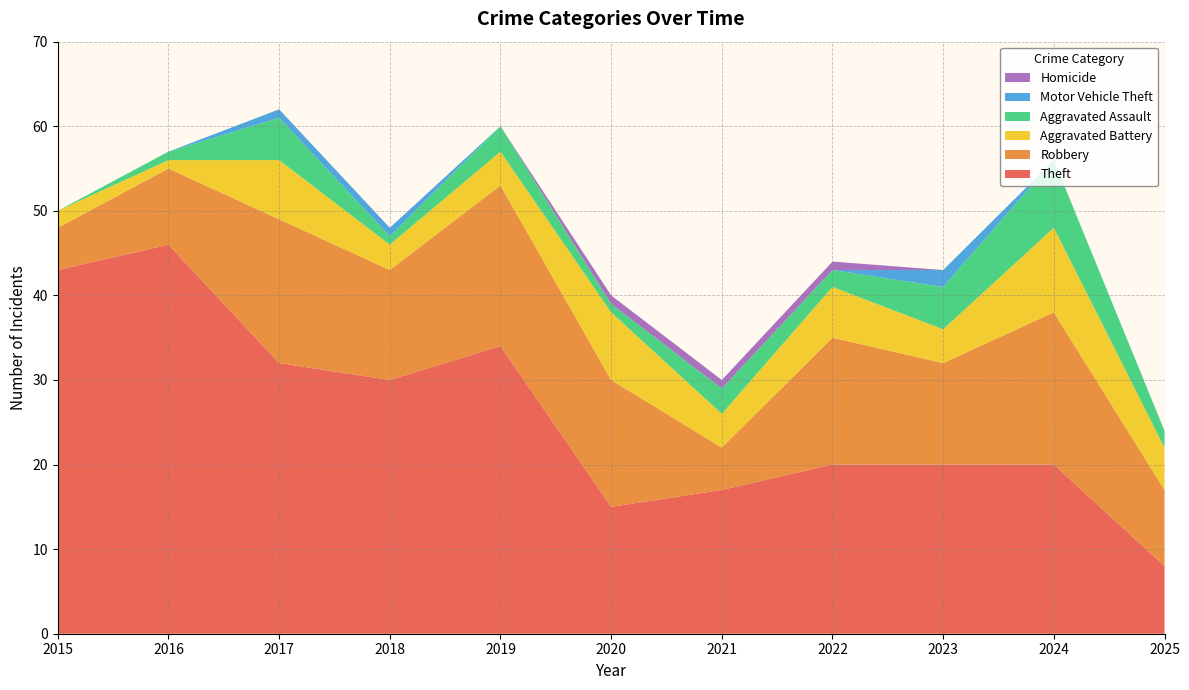

Reading left to right, list all the values displayed in this chart.

Theft: 2015=43	2016=46	2017=32	2018=30	2019=34	2020=15	2021=17	2022=20	2023=20	2024=20	2025=8
Robbery: 2015=5	2016=9	2017=17	2018=13	2019=19	2020=15	2021=5	2022=15	2023=12	2024=18	2025=9
Aggravated Battery: 2015=2	2016=1	2017=7	2018=3	2019=4	2020=8	2021=4	2022=6	2023=4	2024=10	2025=5
Aggravated Assault: 2015=0	2016=1	2017=5	2018=1	2019=3	2020=1	2021=3	2022=2	2023=5	2024=8	2025=2
Motor Vehicle Theft: 2015=0	2016=0	2017=1	2018=1	2019=0	2020=0	2021=0	2022=0	2023=2	2024=0	2025=0
Homicide: 2015=0	2016=0	2017=0	2018=0	2019=0	2020=1	2021=1	2022=1	2023=0	2024=0	2025=0